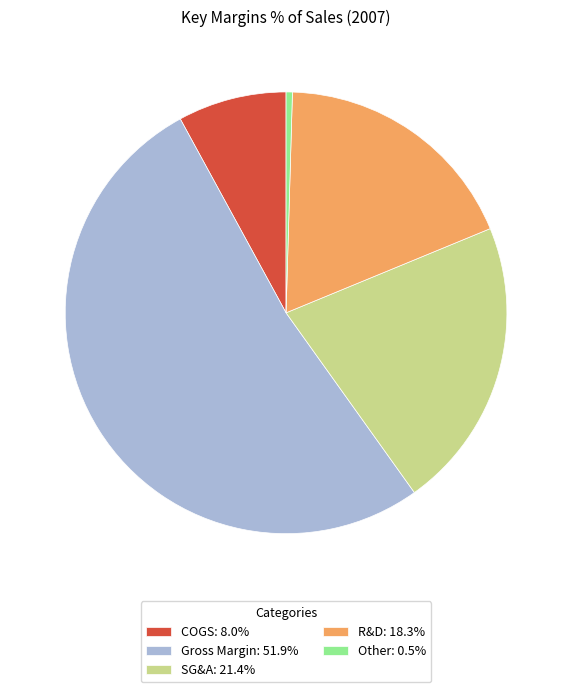

Between R&D and Gross Margin, which is larger?

Gross Margin